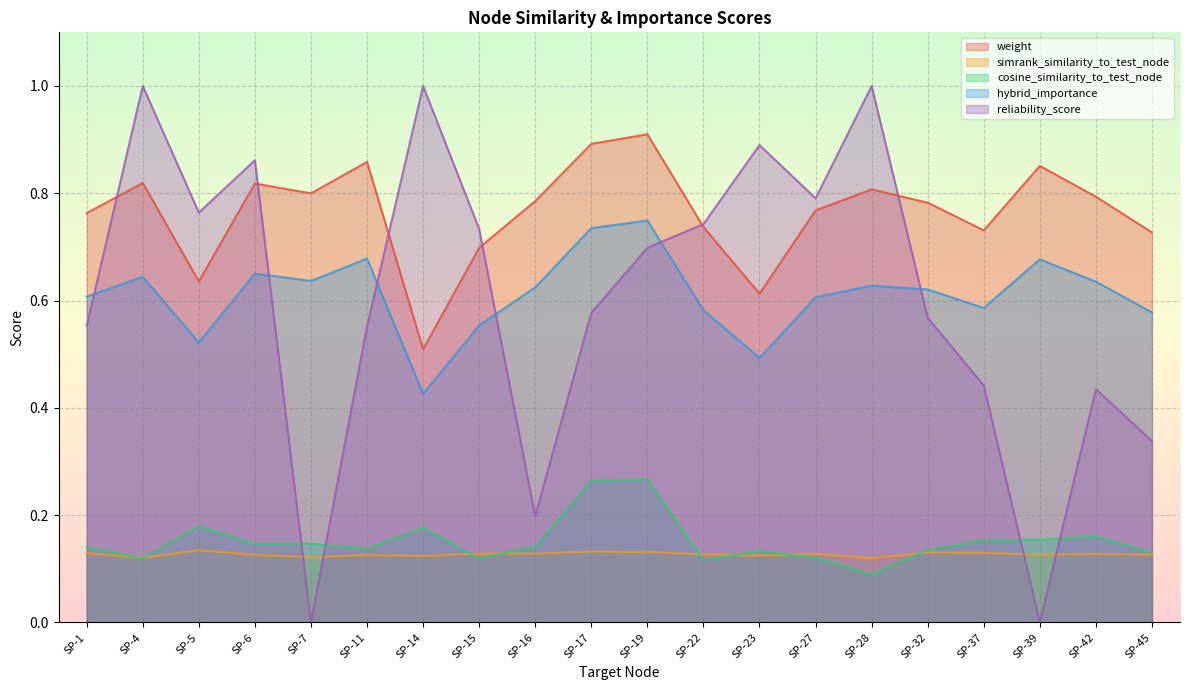

Reading left to right, transcribe all the data shown in this chart.

weight: 0.8	0.8	0.6	0.8	0.8	0.9	0.5	0.7	0.8	0.9	0.9	0.7	0.6	0.8	0.8	0.8	0.7	0.9	0.8	0.7
simrank_similarity_to_test_node: 0.1	0.1	0.1	0.1	0.1	0.1	0.1	0.1	0.1	0.1	0.1	0.1	0.1	0.1	0.1	0.1	0.1	0.1	0.1	0.1
cosine_similarity_to_test_node: 0.1	0.1	0.2	0.1	0.1	0.1	0.2	0.1	0.1	0.3	0.3	0.1	0.1	0.1	0.1	0.1	0.2	0.2	0.2	0.1
hybrid_importance: 0.6	0.6	0.5	0.7	0.6	0.7	0.4	0.6	0.6	0.7	0.7	0.6	0.5	0.6	0.6	0.6	0.6	0.7	0.6	0.6
reliability_score: 0.6	1.0	0.8	0.9	0.0	0.6	1.0	0.7	0.2	0.6	0.7	0.7	0.9	0.8	1.0	0.6	0.4	0.0	0.4	0.3